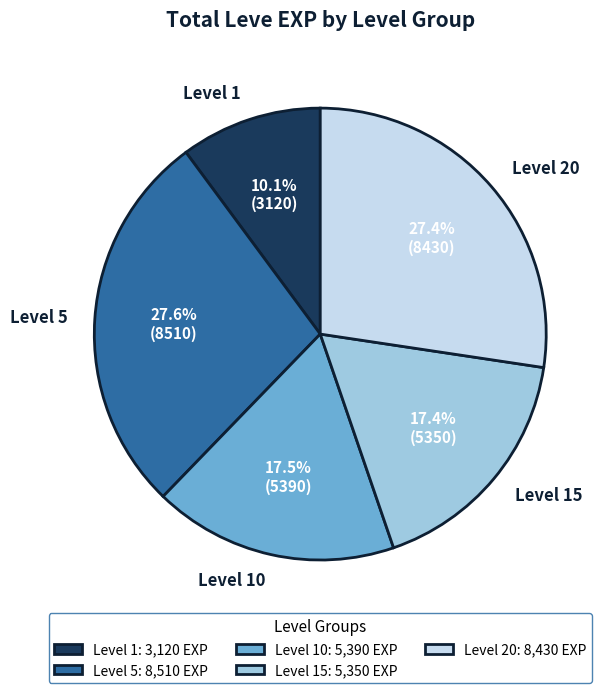

Is the sum of Level 20 and Level 1 greater than half?

No